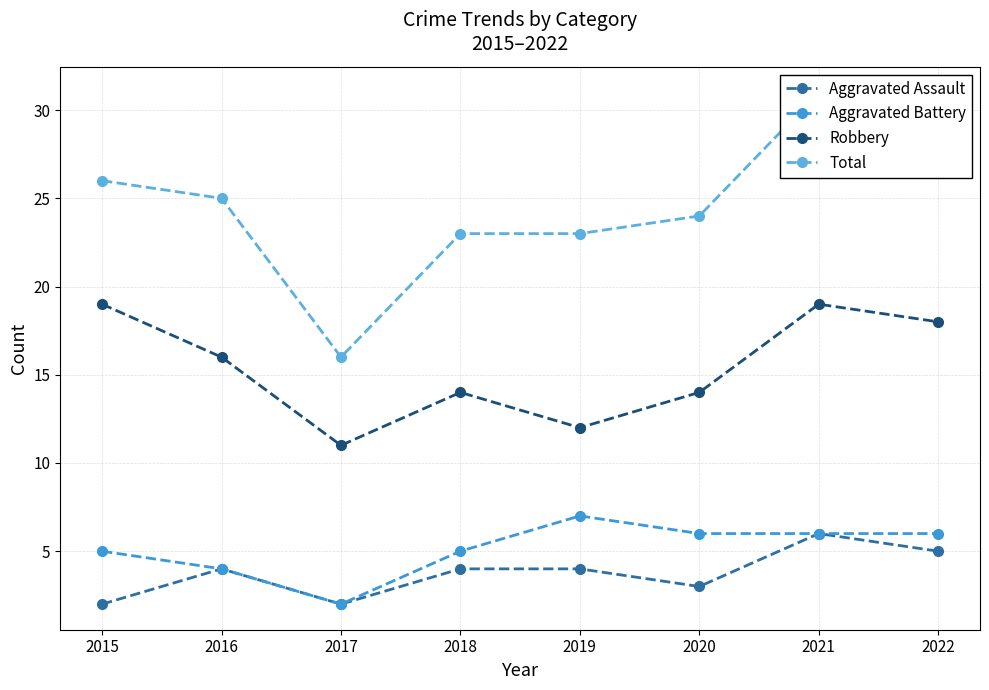

What is the approximate value of Aggravated Battery at 2015?

5